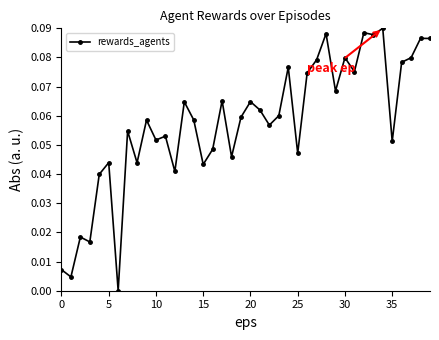

True or false: there are more than 1 points higher than both neighbors.

True